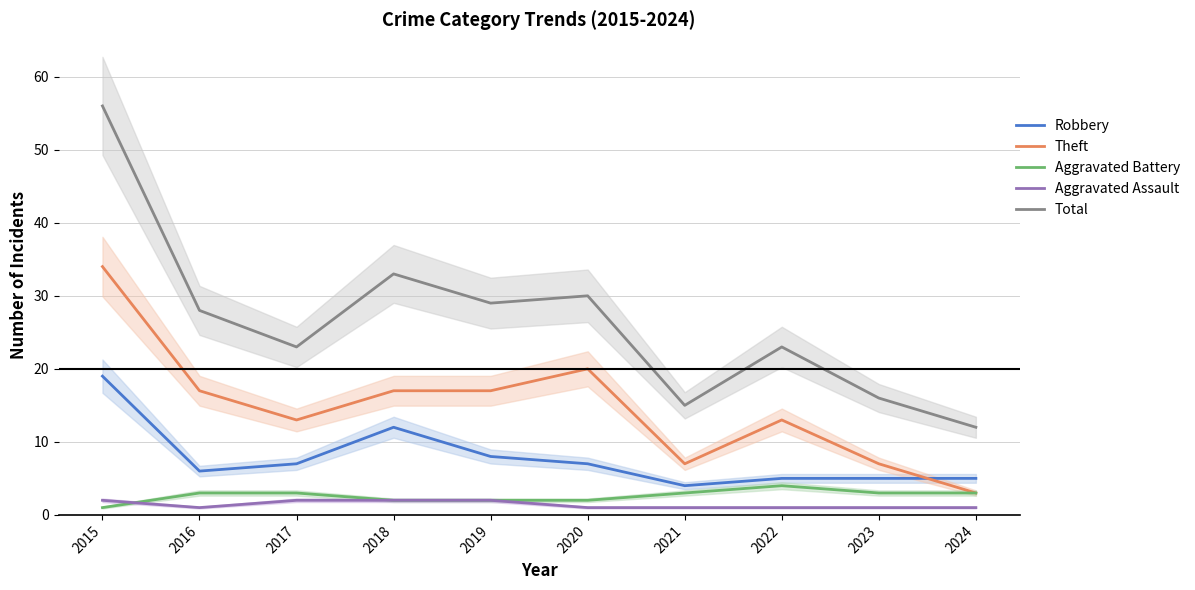

What is the difference between the highest and lowest values at 2017?

21